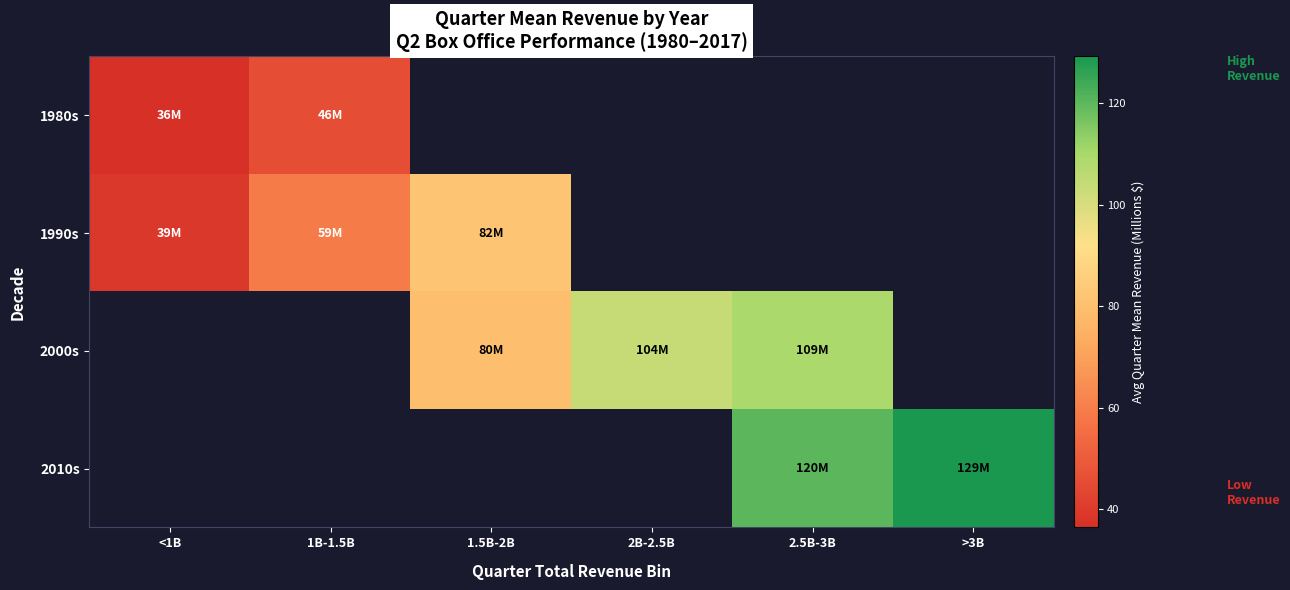

Count the number of categories in the chart.

6